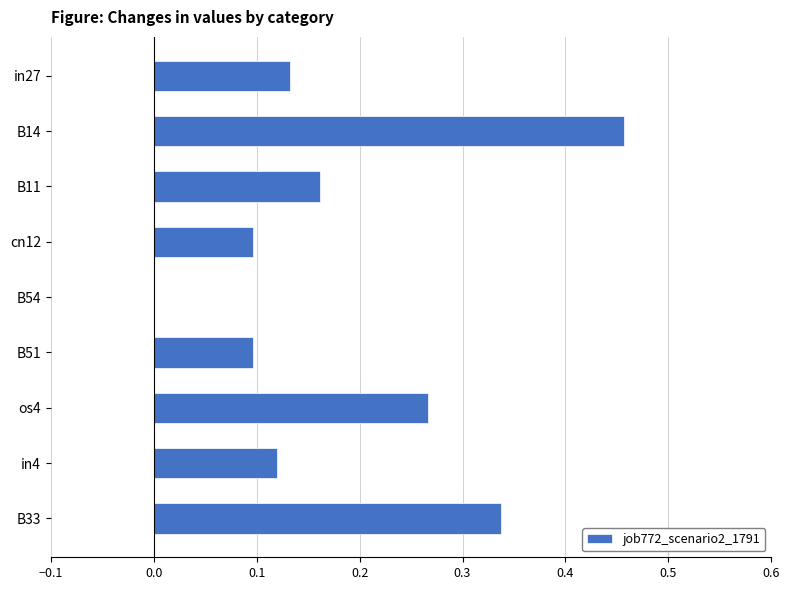

Which has a higher value, B54 or B14?

B14